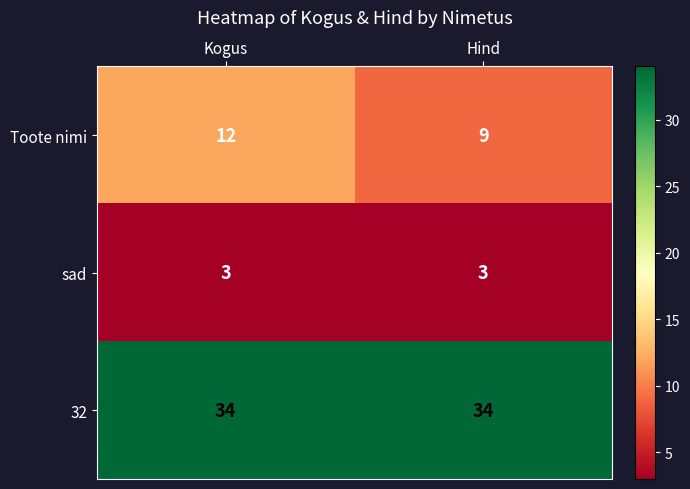

The sad series shows 3 at Hind. True or false?

True